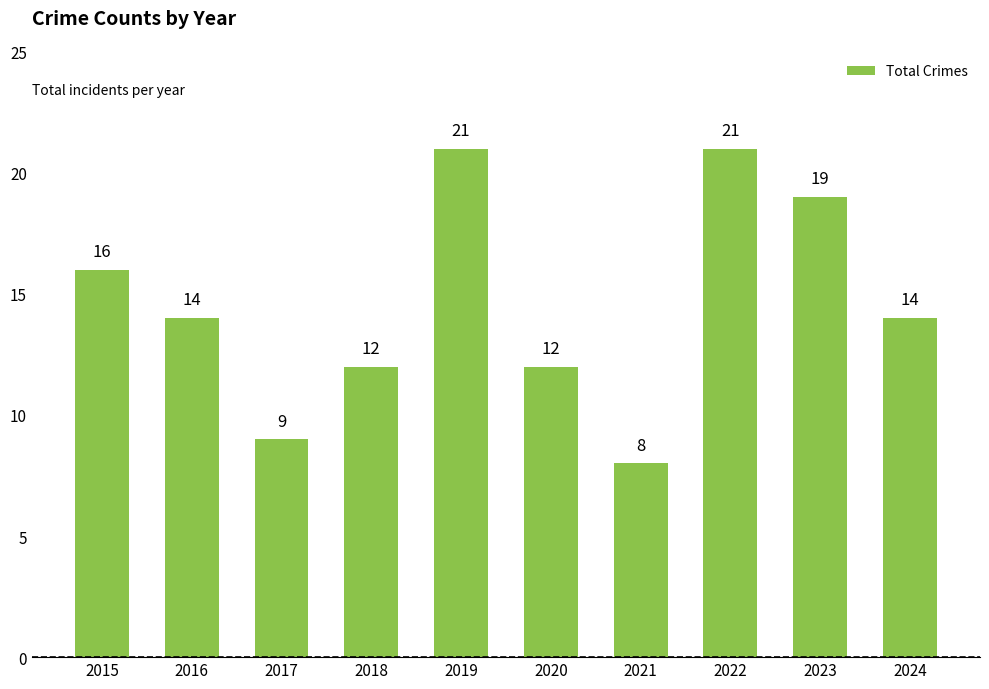

Which has a higher value, 2017 or 2024?

2024